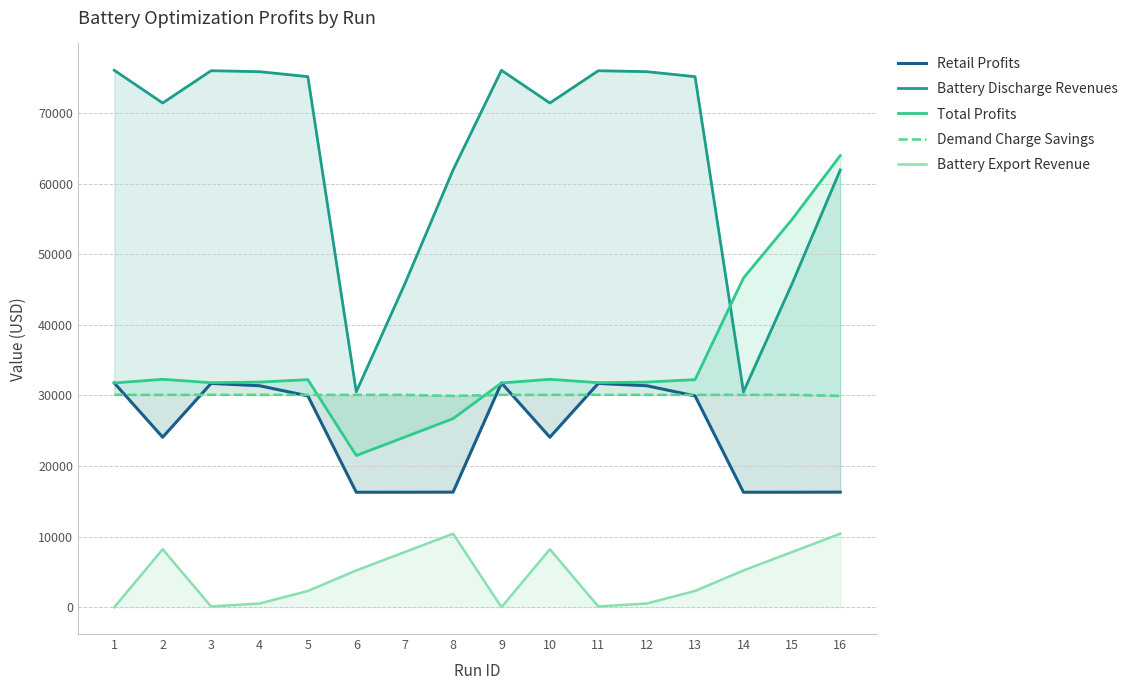

How many data points in Retail Profits are less than 29928?

8